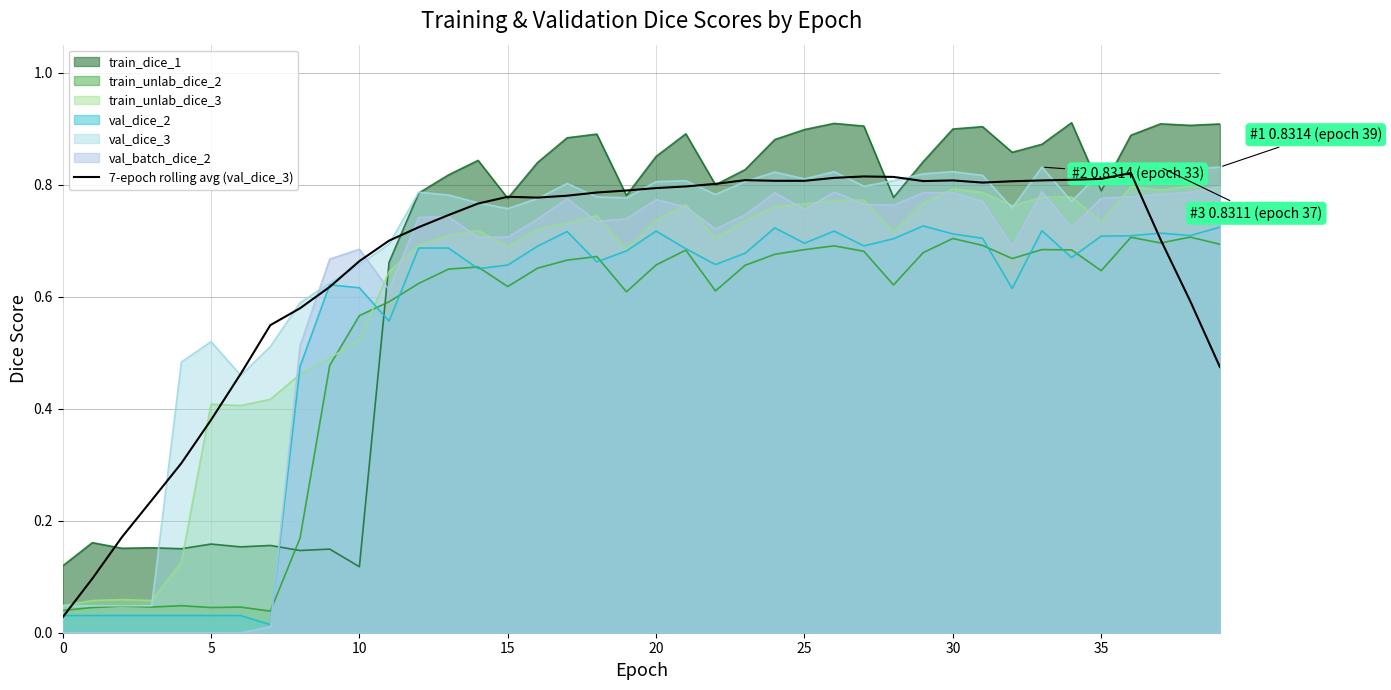

After their last crossing, which series has the higher values: val_batch_dice_2 or train_unlab_dice_2?

val_batch_dice_2